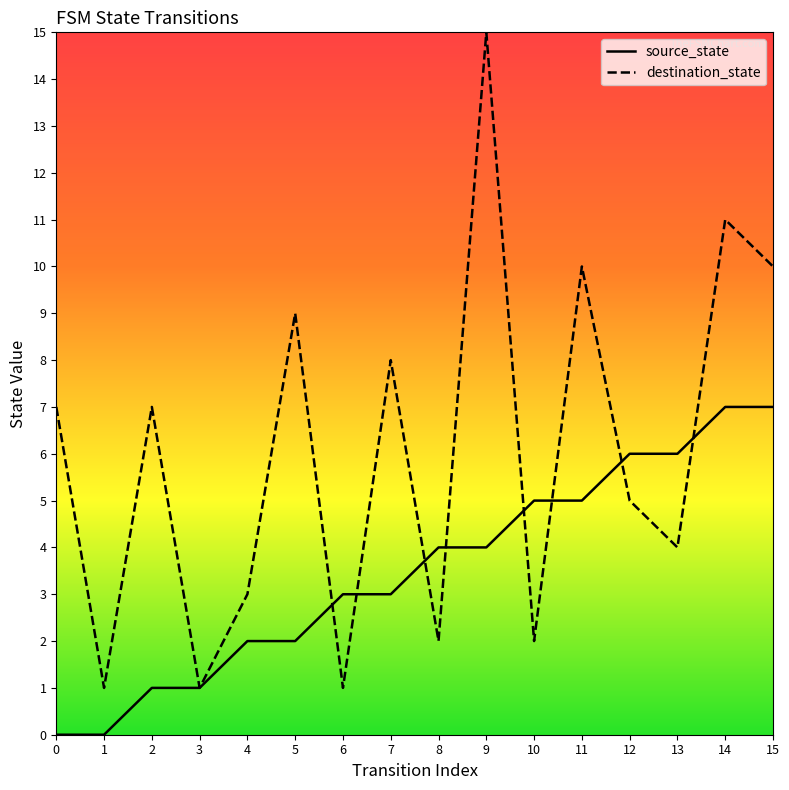

What is the lowest value of the destination_state series?

1